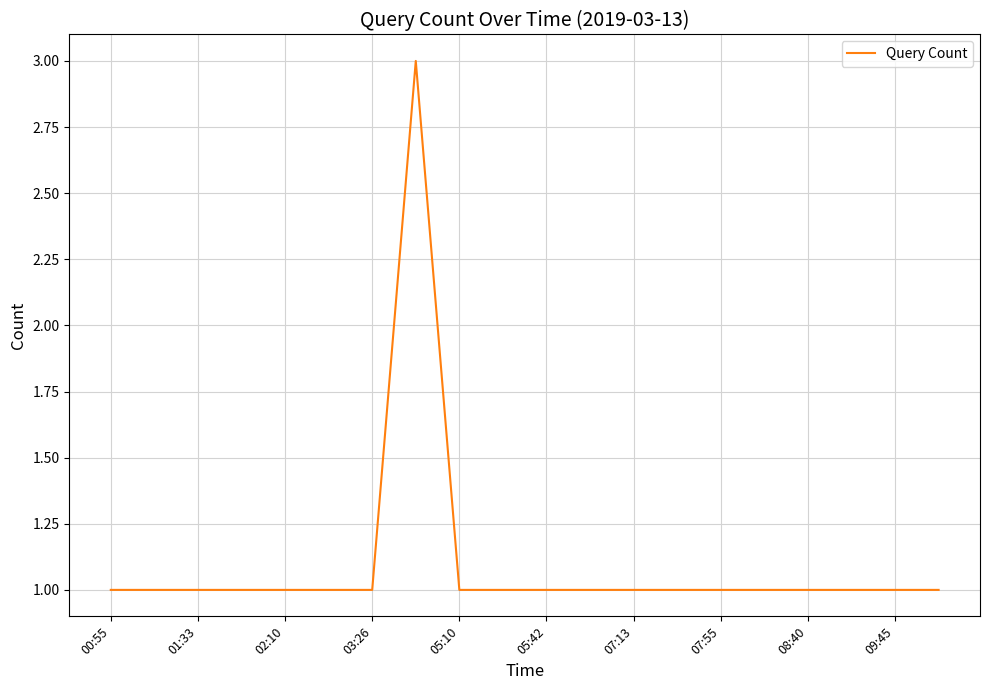

Does the chart have visible grid lines?

Yes